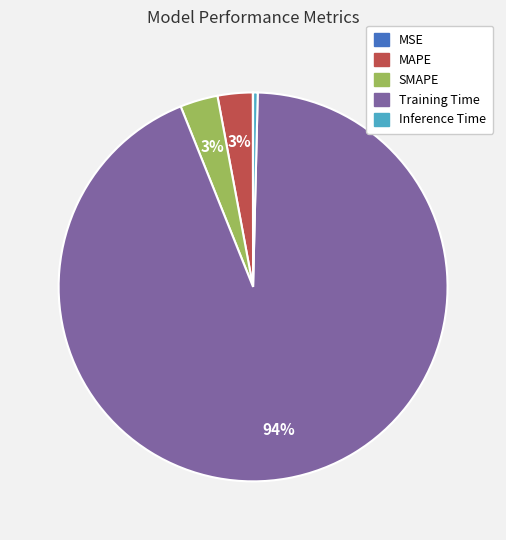

True or false: Inference Time accounts for 0% of the total.

True